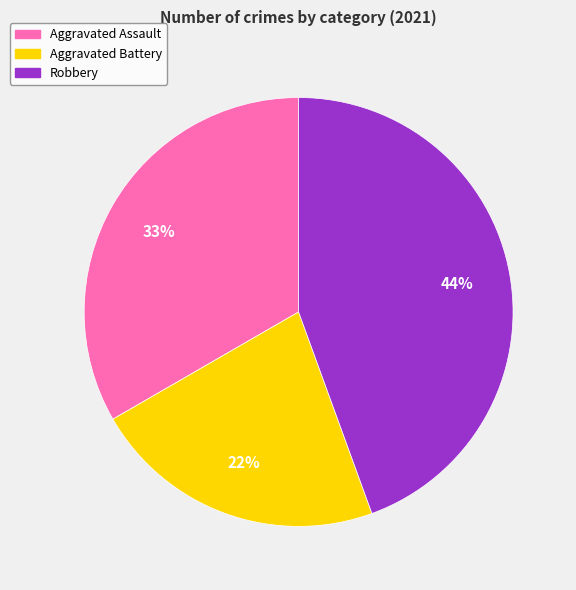

To the nearest percent, what is the difference between the largest and smallest slice percentages?

22%